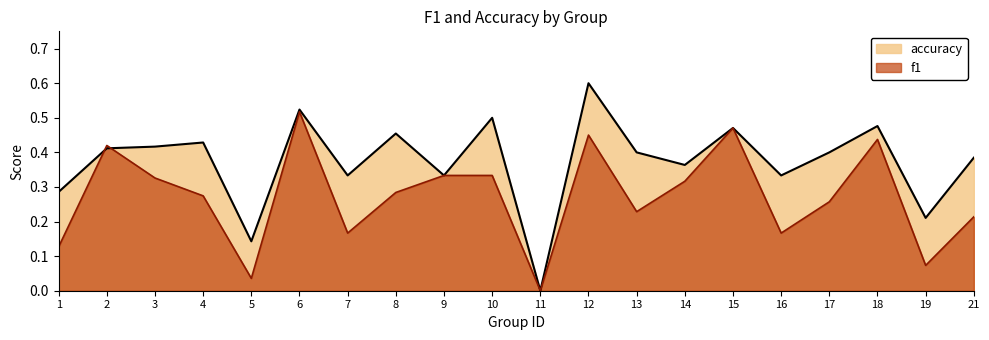

What is the greatest value displayed?

0.6